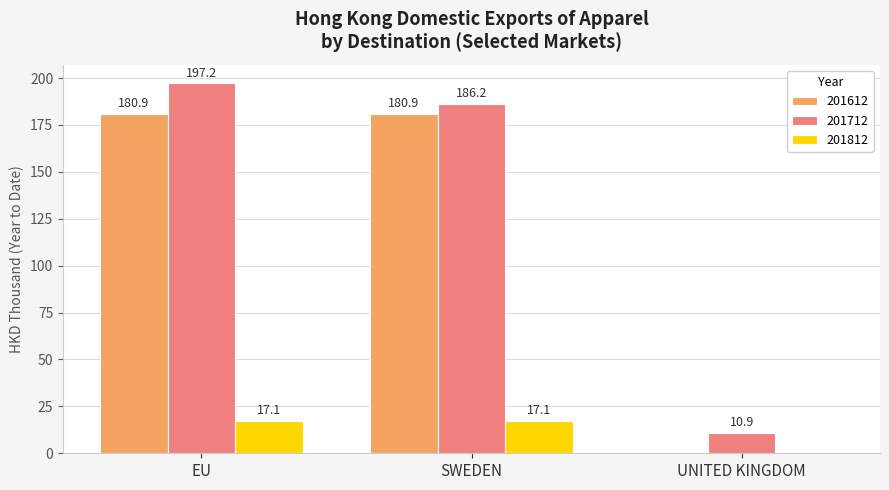

Reading right to left, list all the values displayed in this chart.

201612: UNITED KINGDOM=0.0	SWEDEN=180.9	EU=180.9
201712: UNITED KINGDOM=10.9	SWEDEN=186.2	EU=197.2
201812: UNITED KINGDOM=0.0	SWEDEN=17.1	EU=17.1